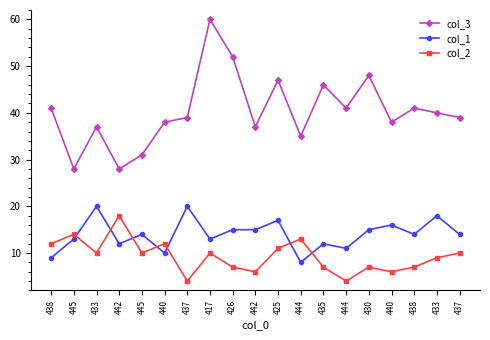

Read the col_3 value at 445, to the nearest 5.

30